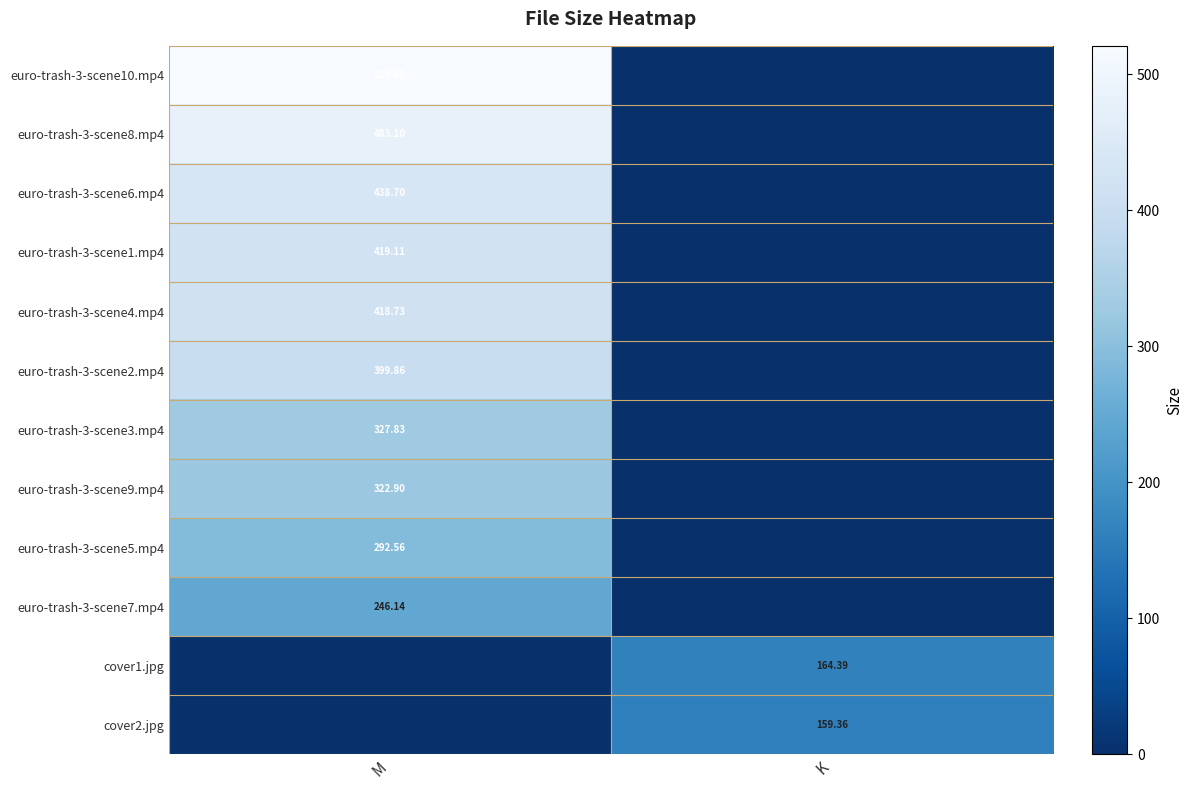

Is the value of euro-trash-3-scene1.mp4 at K greater than the value of cover1.jpg at K?

No